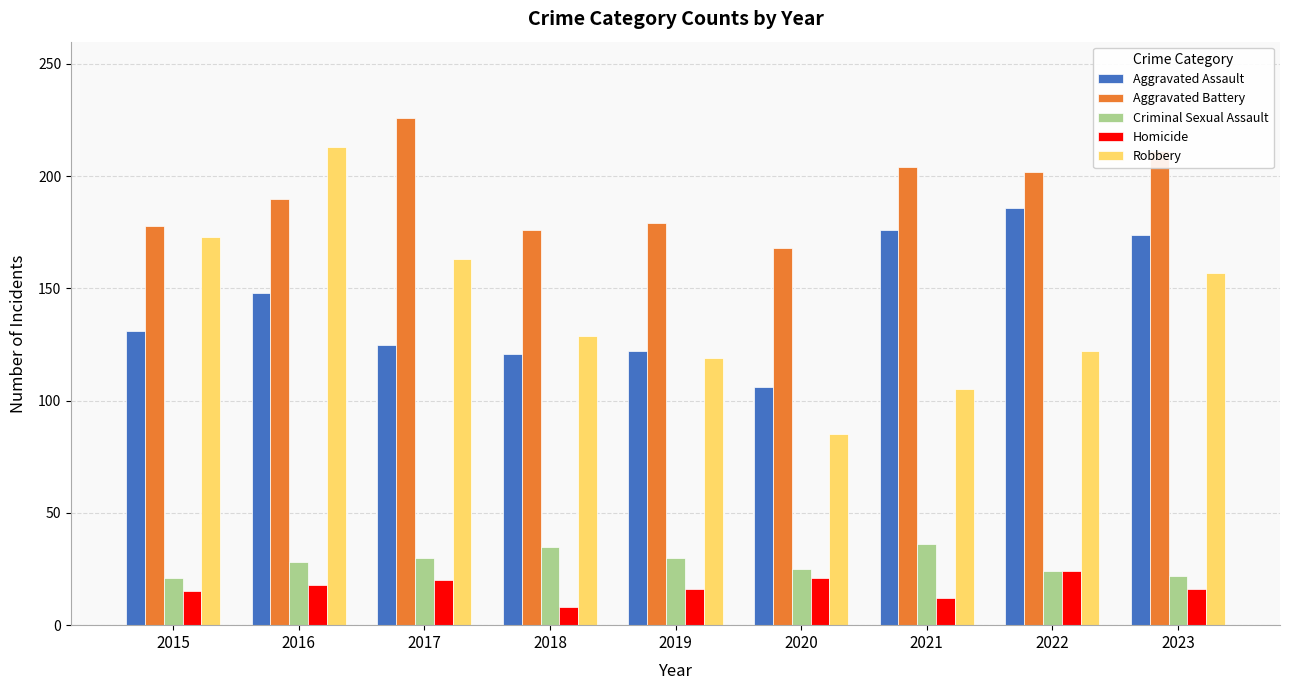

What is the sum of the Robbery values at 2022 and 2015?

295